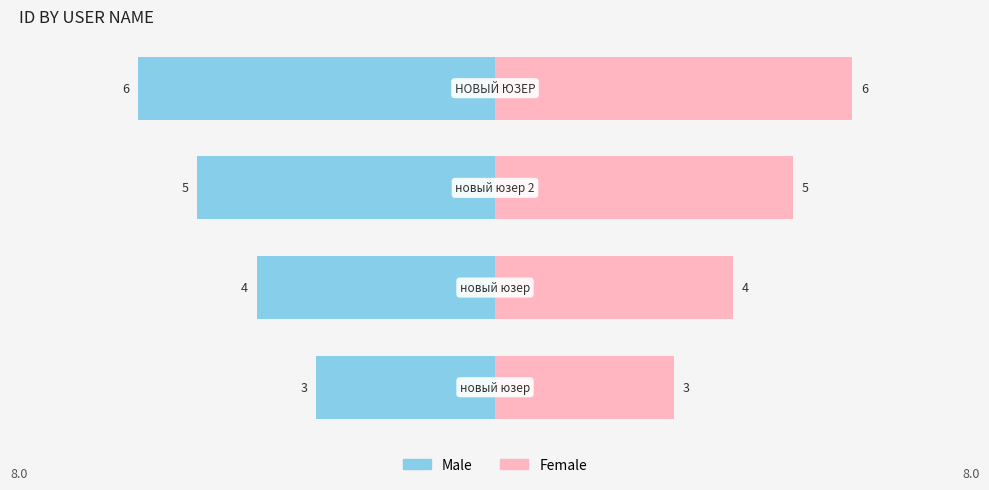

At how many categories does at least one series exceed 1?

4